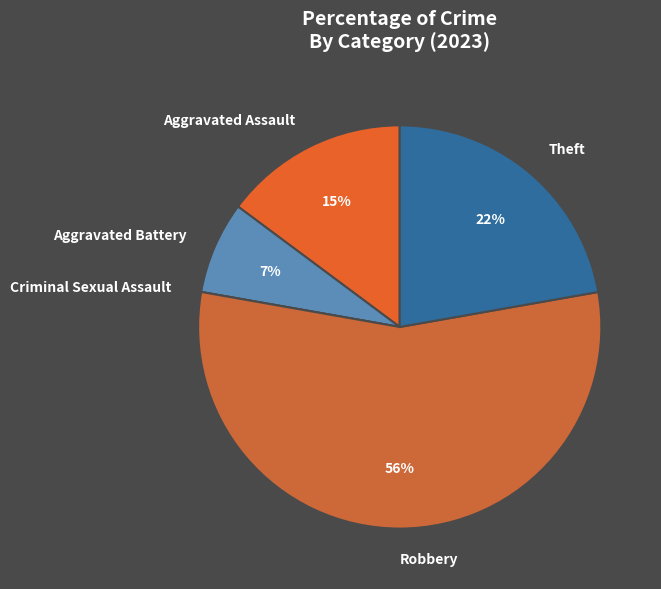

Which slice represents more than half of the pie?

Robbery